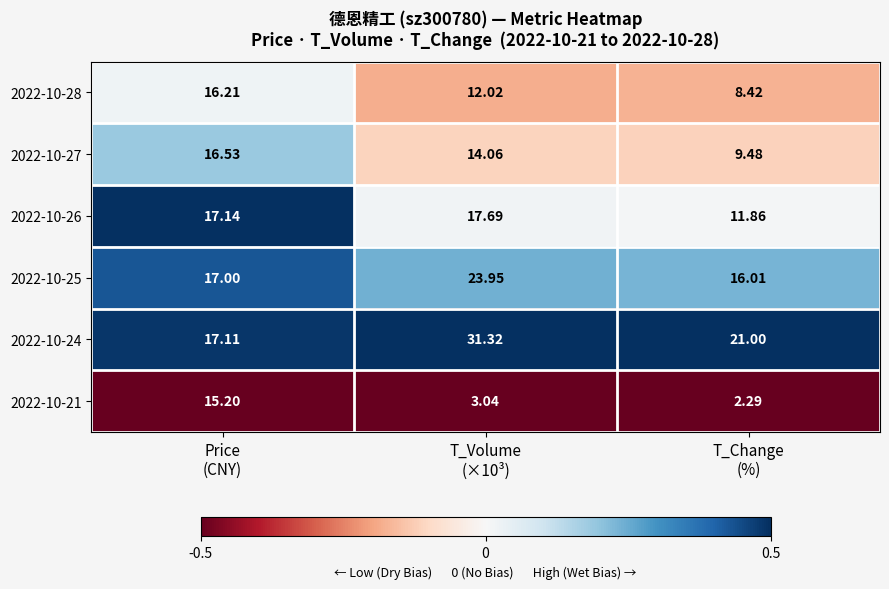

How many values in the 2022-10-25 series are below 17?

1